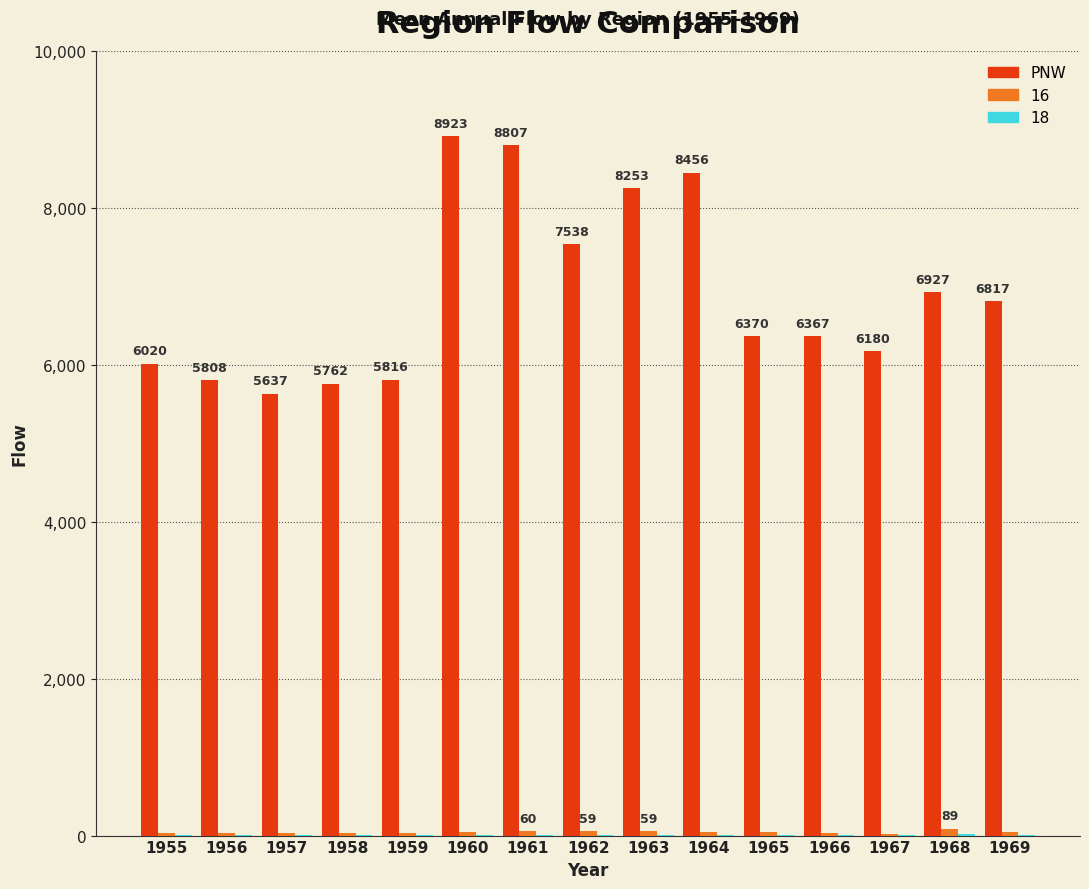

Is it true that PNW equals 9976.5 at 1957?

False